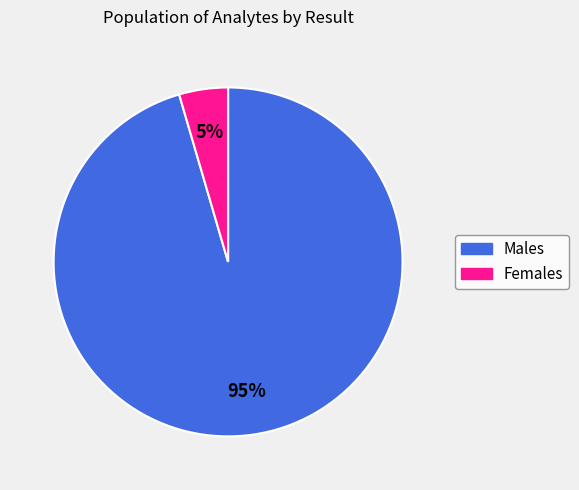

To the nearest percent, what is the average slice percentage?

50%